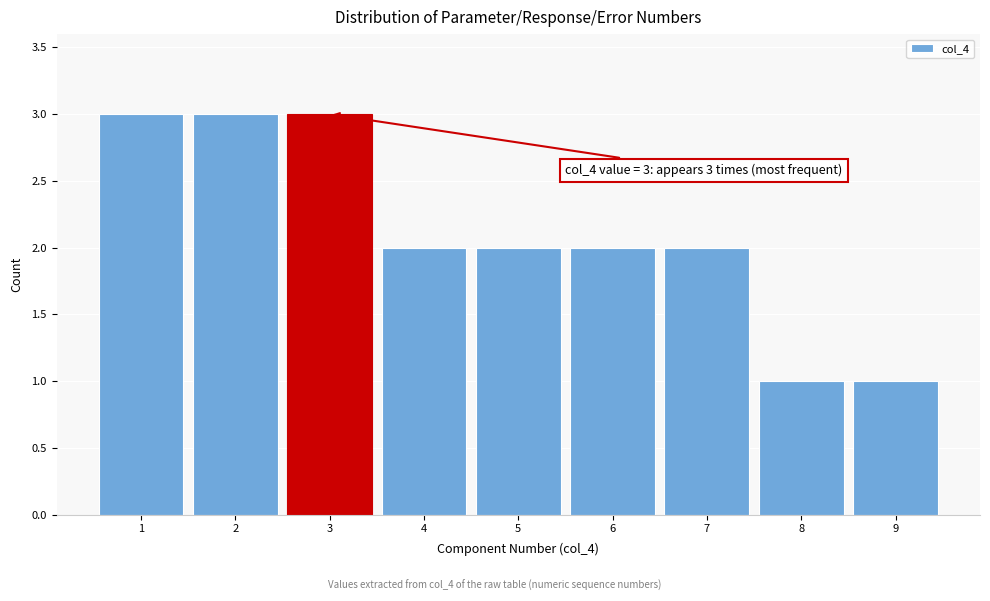

Reading right to left, list all the values displayed in this chart.

9=1	8=1	7=2	6=2	5=2	4=2	3=3	2=3	1=3